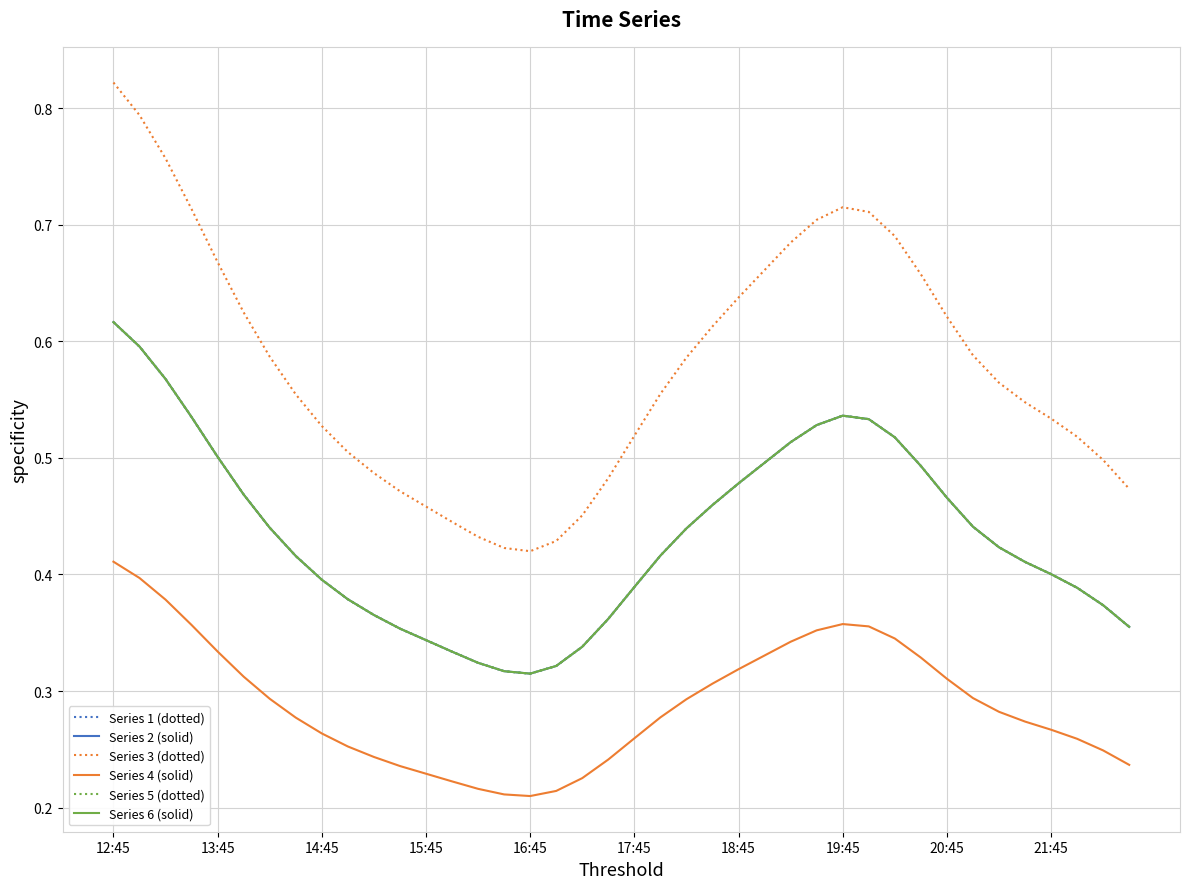

Does the chart display data point markers on the line(s)?

No